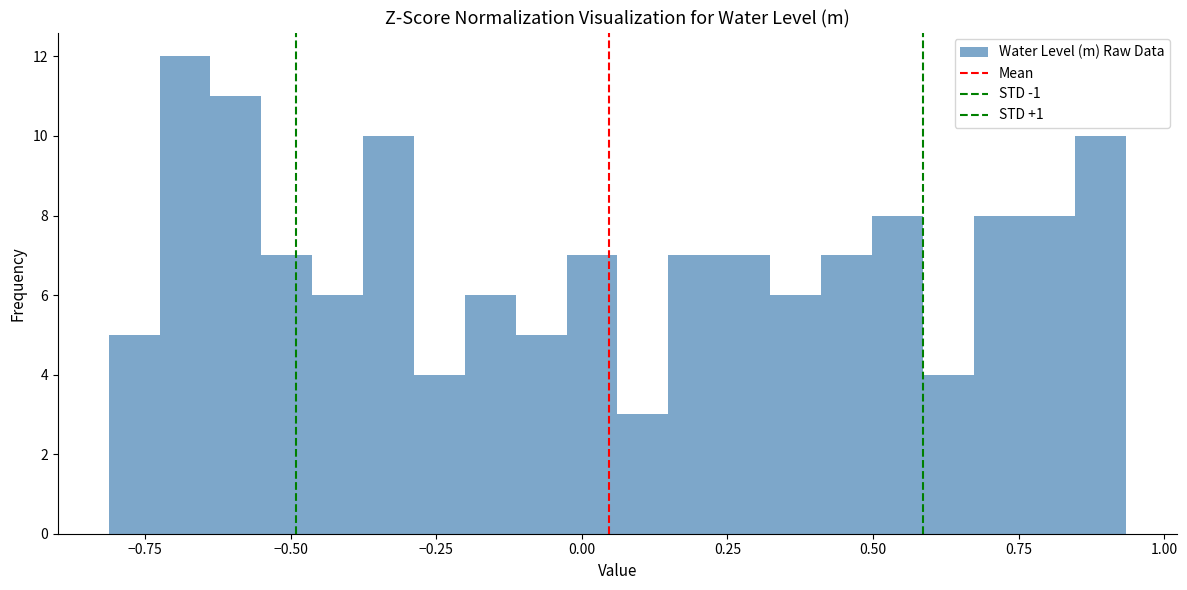

Read against the x-axis, roughly where is the centre of the tallest bar?

-0.70